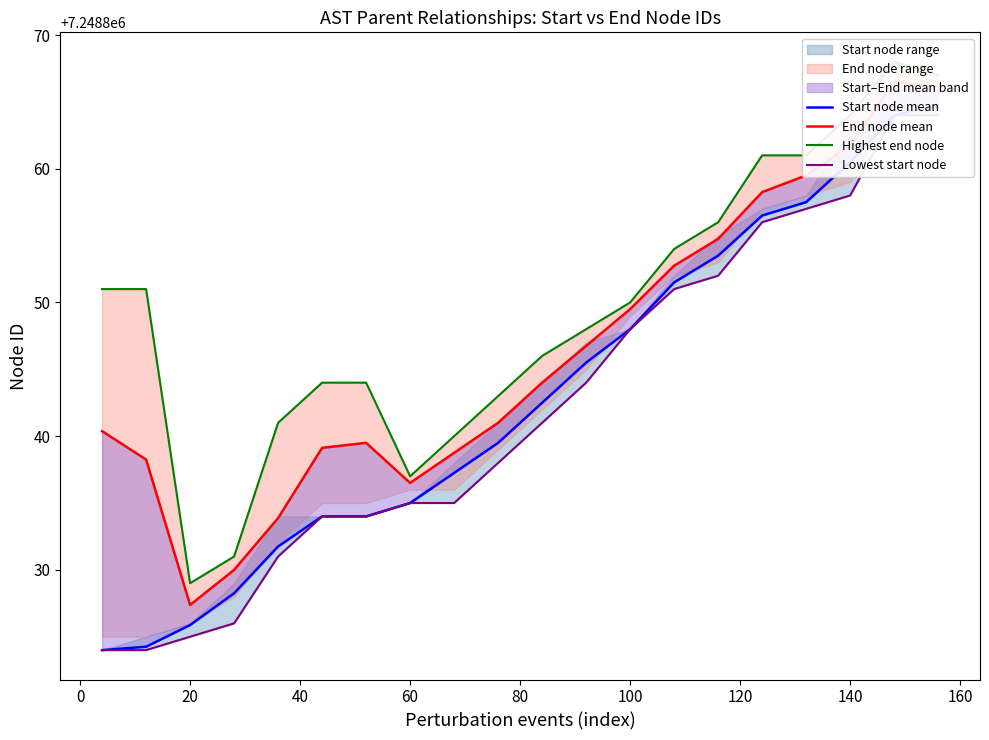

The value of Highest end node at 60 is 3202093.3. True or false?

False